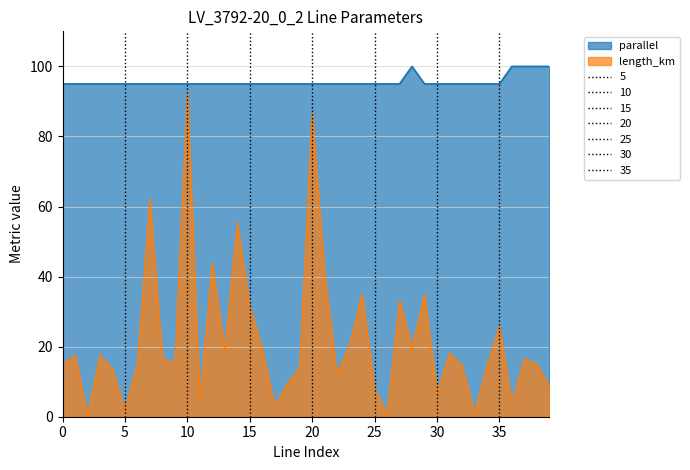

How many data points in length_km are less than 16?

20